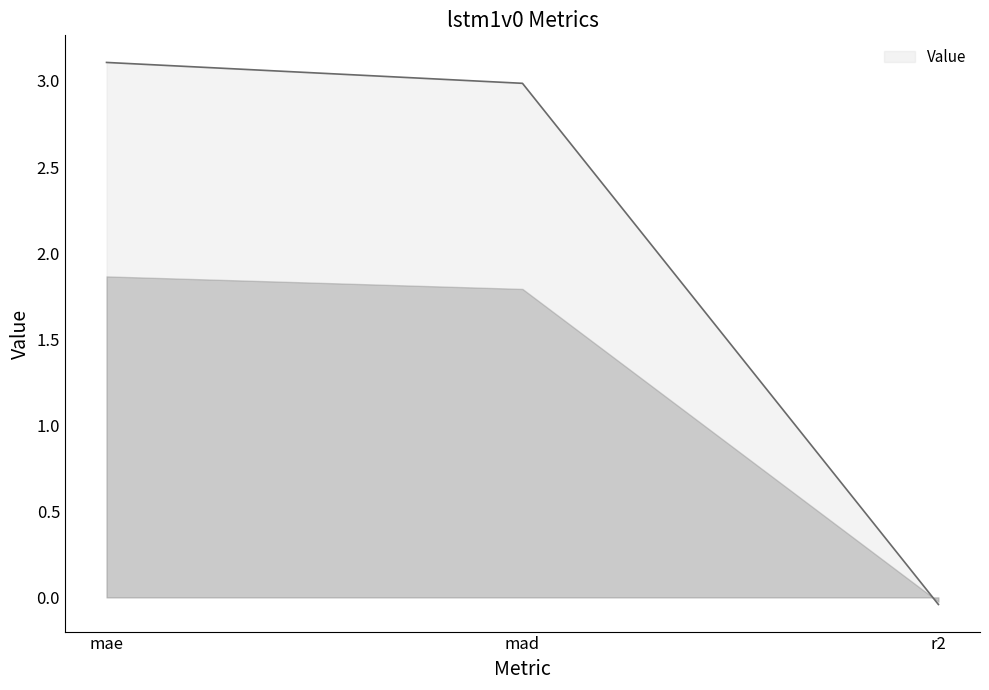

The chart shows a value of 3.1 at mae. True or false?

True